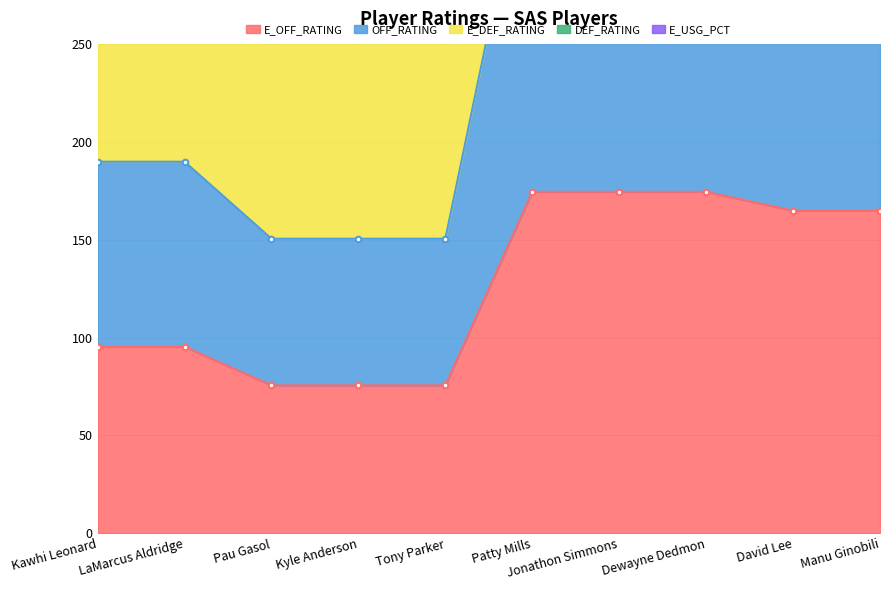

The value of E_OFF_RATING at David Lee is 165.0. True or false?

True